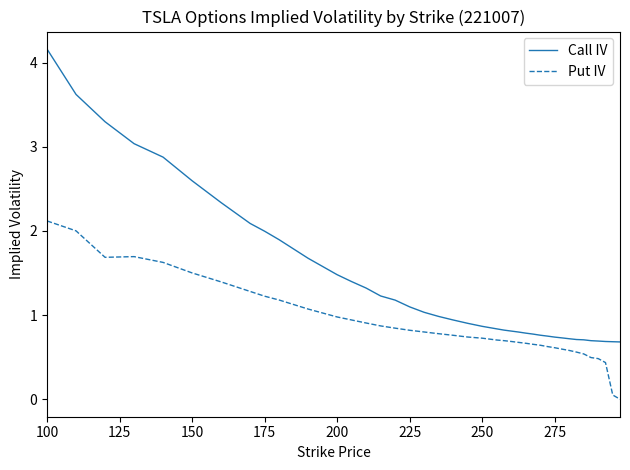

Which series has the largest total across all categories?

Call IV